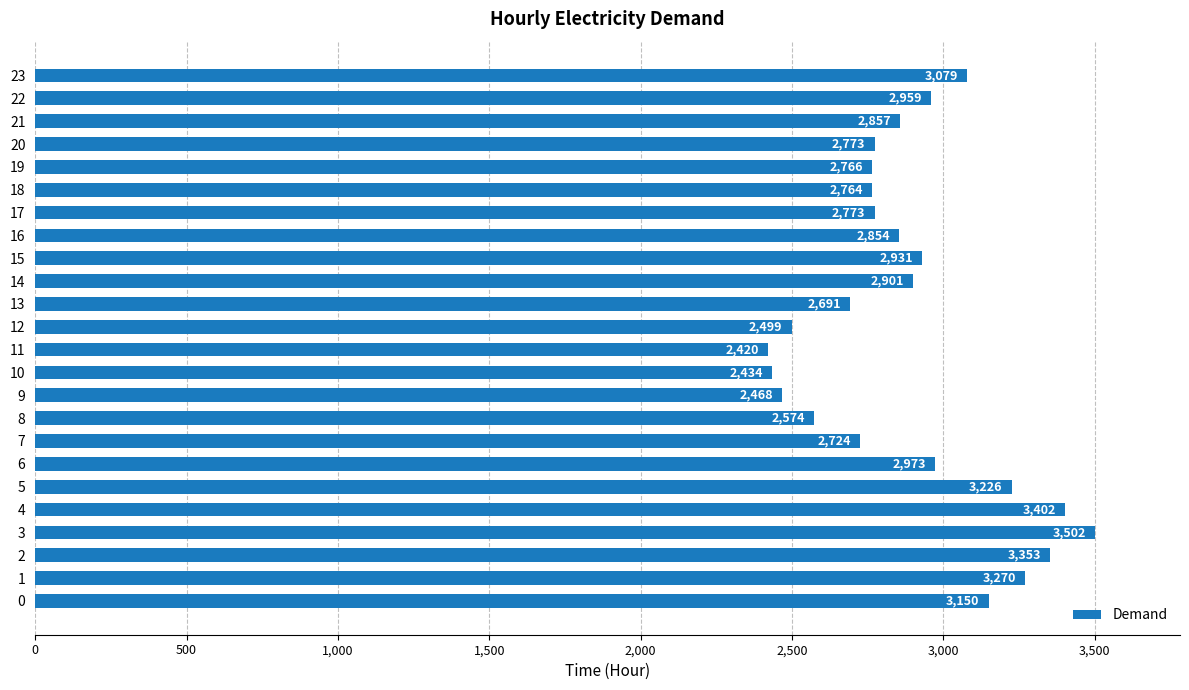

The chart shows a value of 2574 at 8. True or false?

True